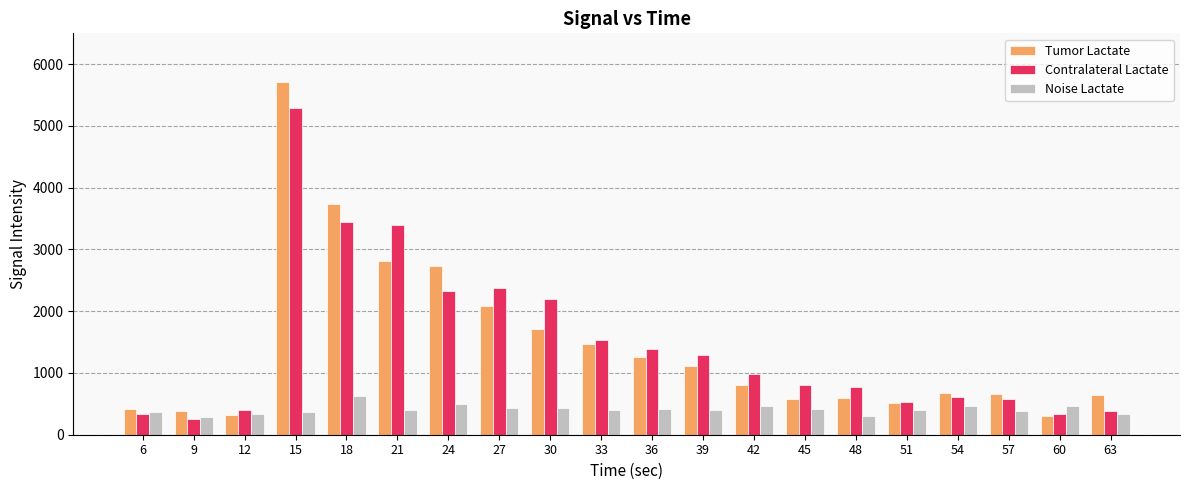

What are all the series names shown in the legend?

Tumor Lactate, Contralateral Lactate, Noise Lactate